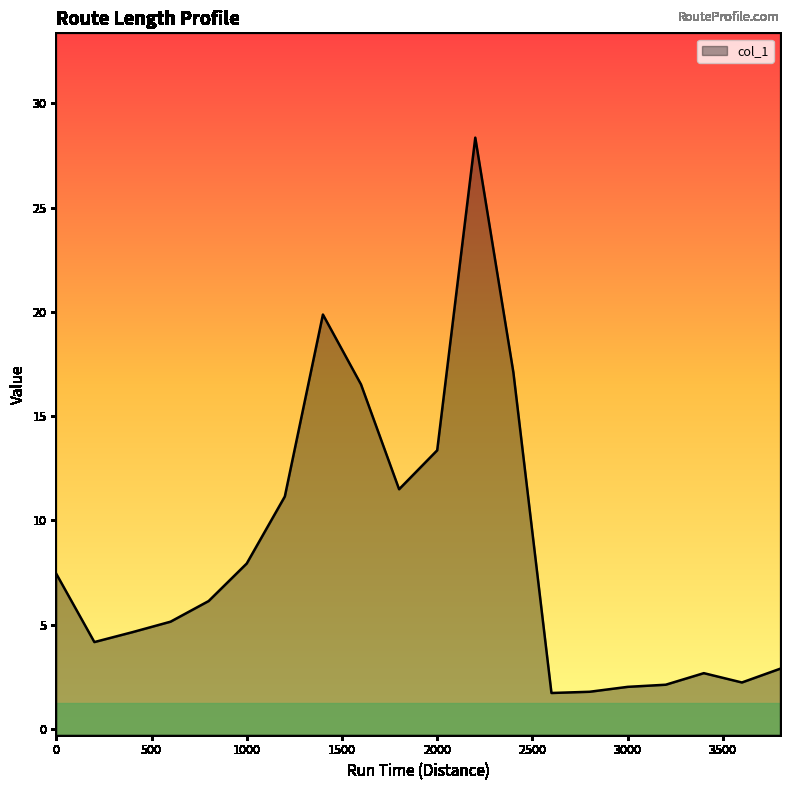

Which label corresponds to the largest value in the chart?

2200